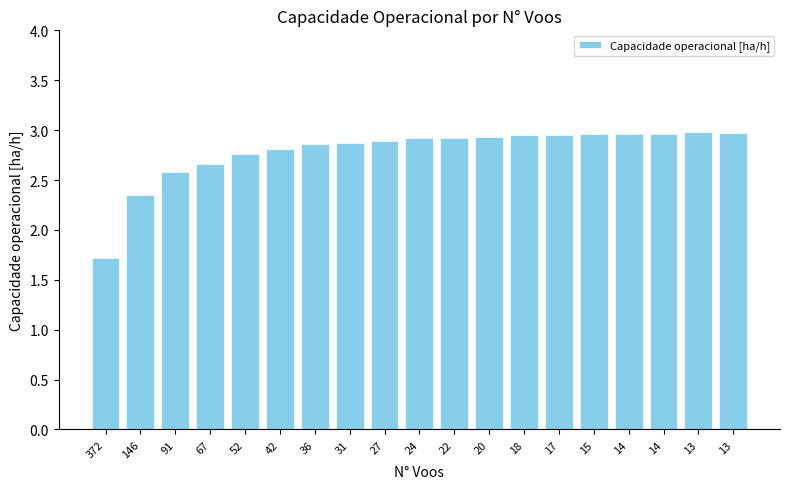

How many values are below 2?

1